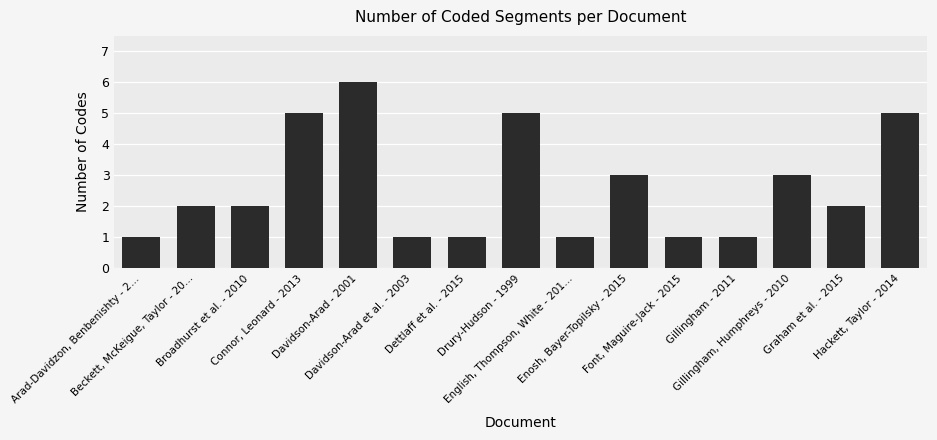

What is the difference between the second highest and minimum values?

4